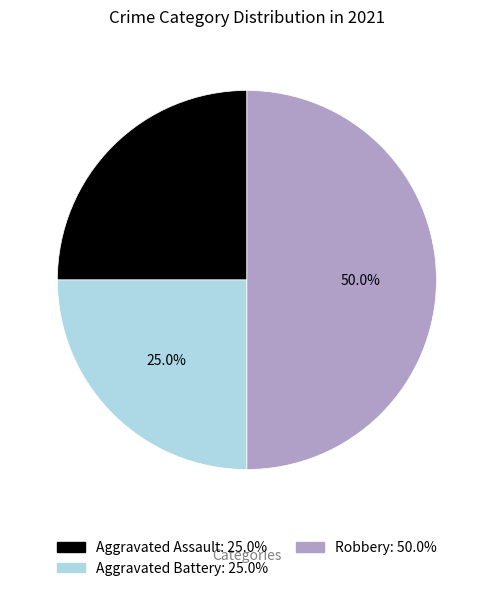

What percentage do Aggravated Assault and Aggravated Battery together represent?

50.0%